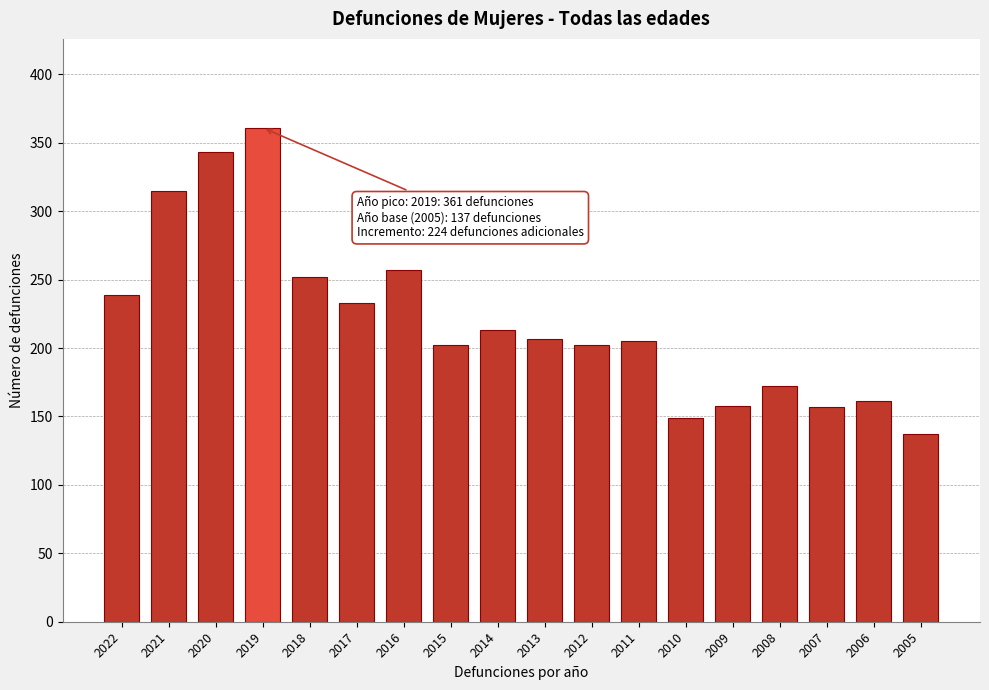

True or false: the data shows 362 at 2012.

False